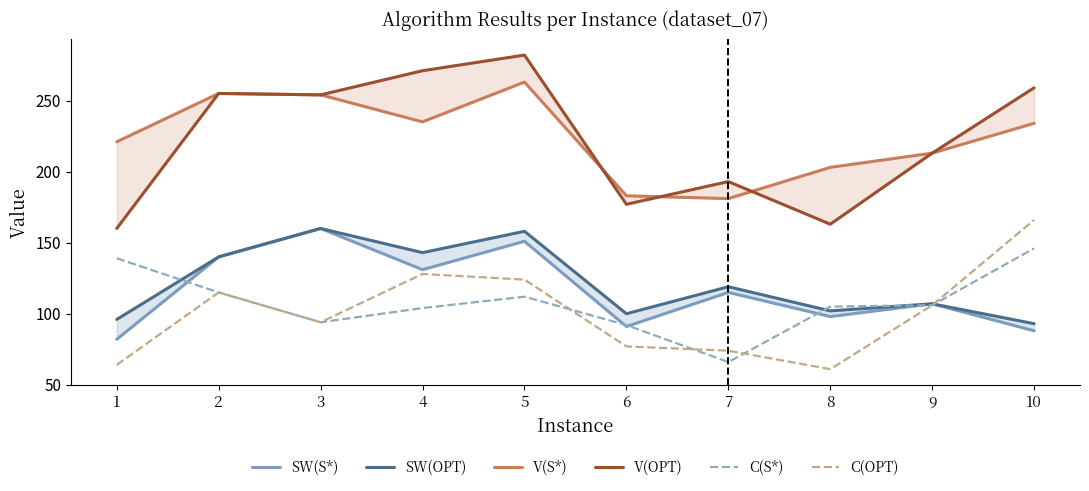

Which series changed the most between 1 and 9?

V(OPT)